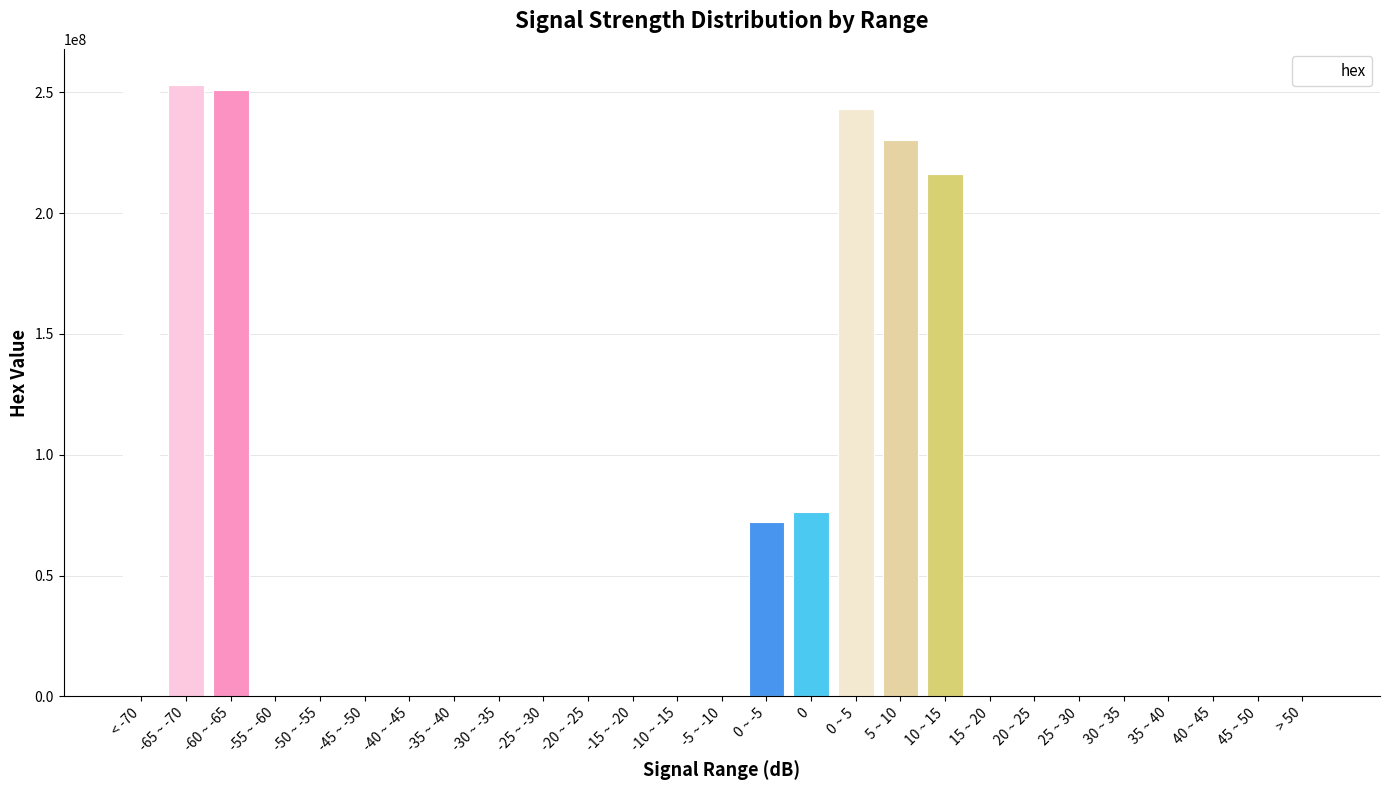

Between 0 ~ 5 and 0, which is larger?

0 ~ 5